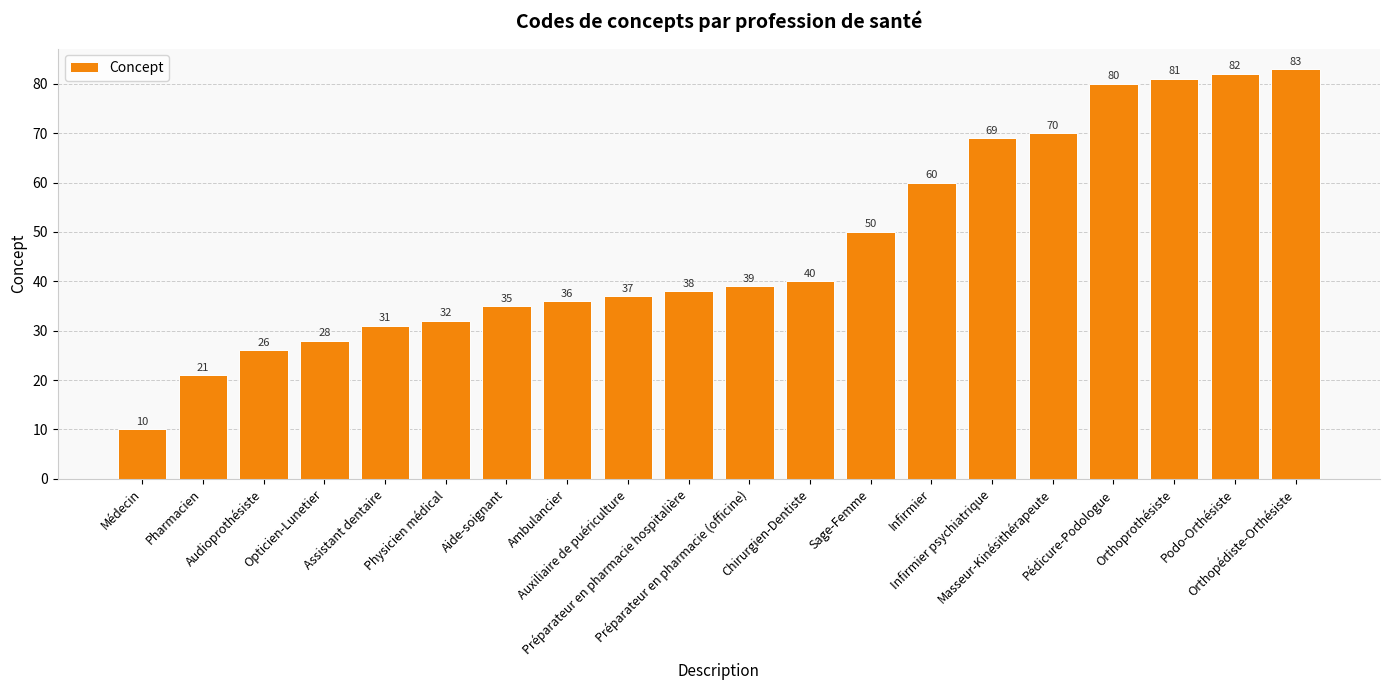

What is the average value?

47